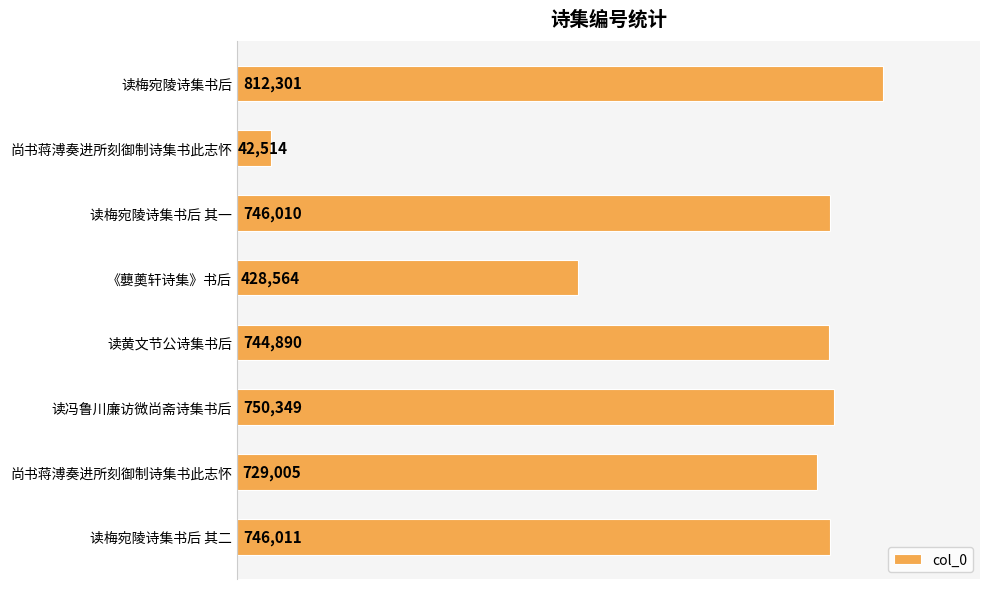

How many values are below 746010?

4